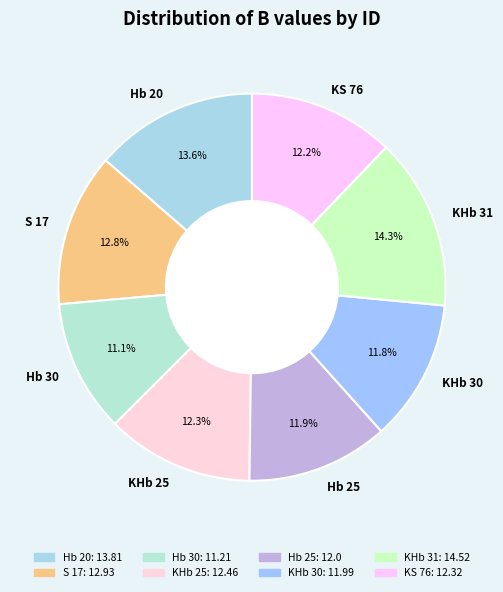

True or false: KS 76 accounts for 12% of the total.

True